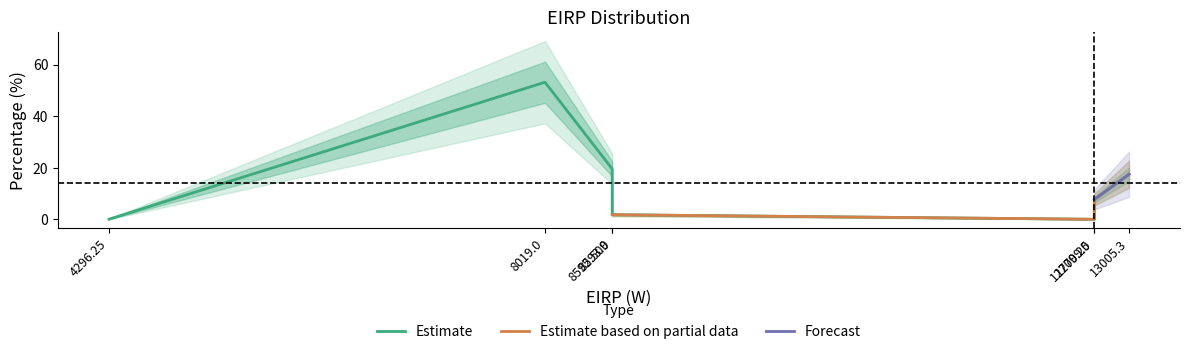

What is the greatest value displayed?

53.2